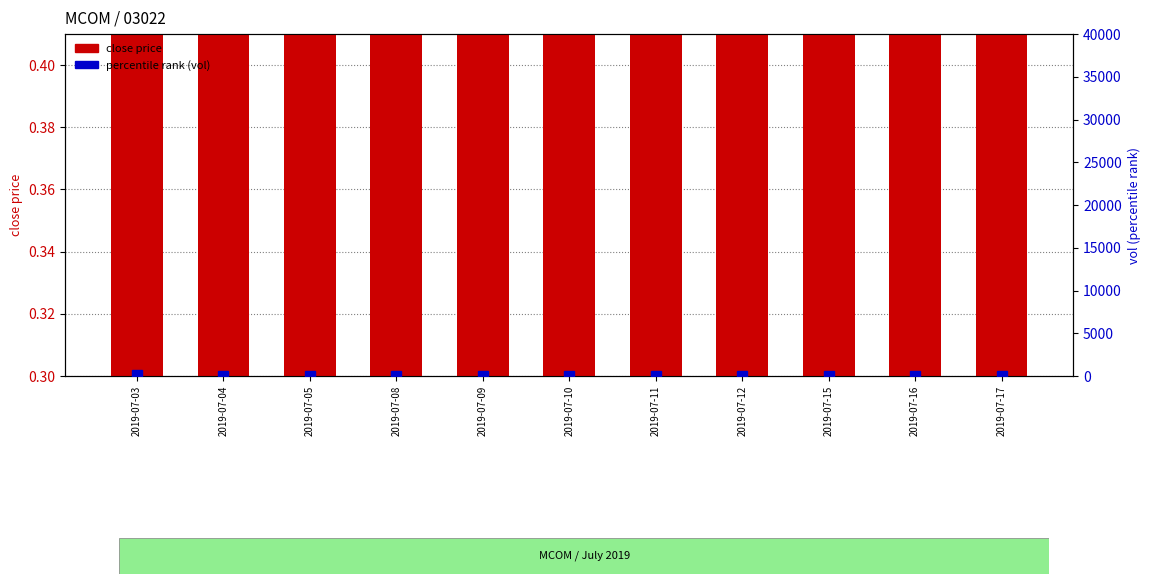

What is the value of the close price bar at the 9th from the left?

0.4